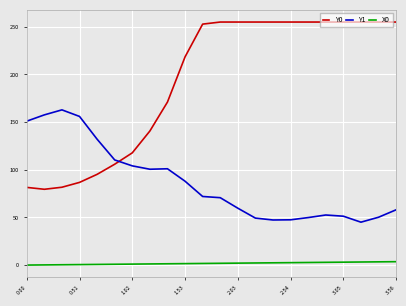

Rank the series by their maximum value, from highest to lowest.

Y0, Y1, X0